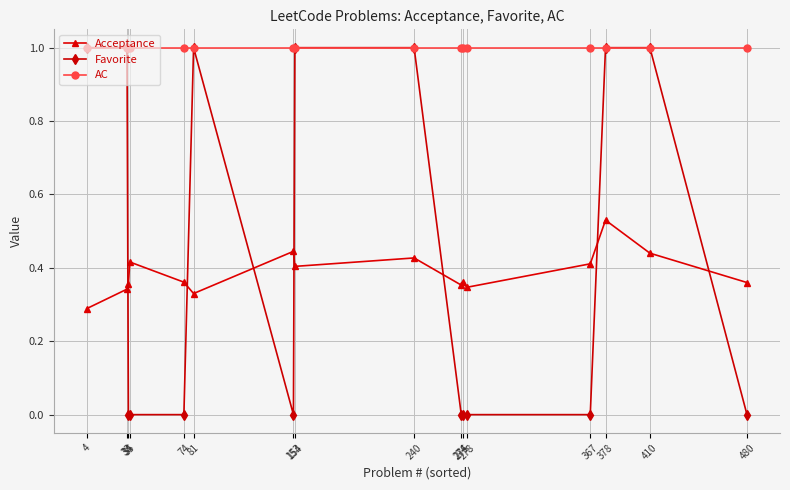

Which series ends up on top after the final intersection of Acceptance and Favorite?

Acceptance